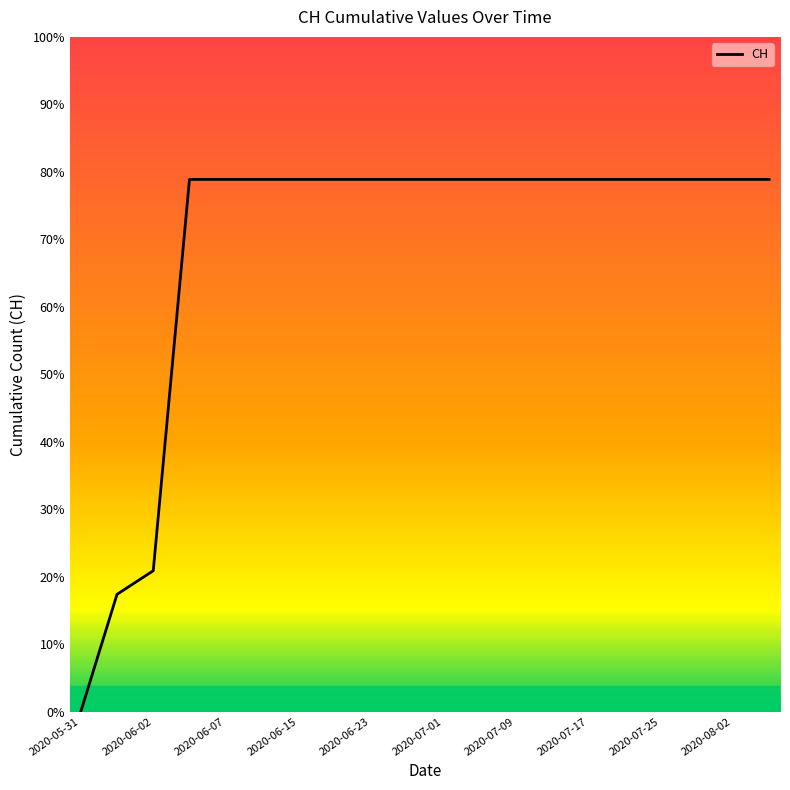

Is this an area chart (filled region under the line)?

Yes